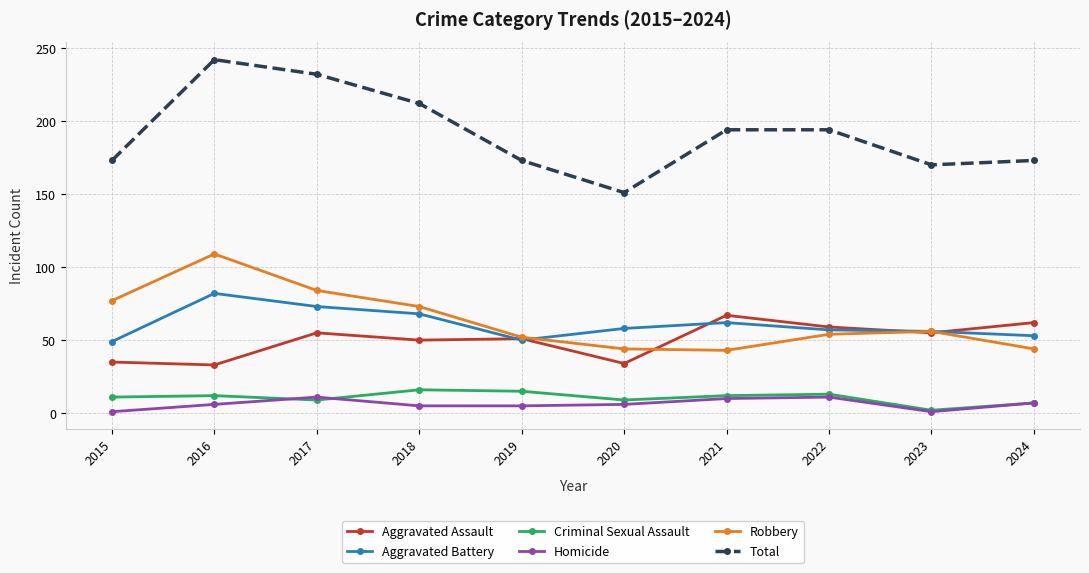

At 2015, list the series in order from smallest to largest.

Homicide, Criminal Sexual Assault, Aggravated Assault, Aggravated Battery, Robbery, Total